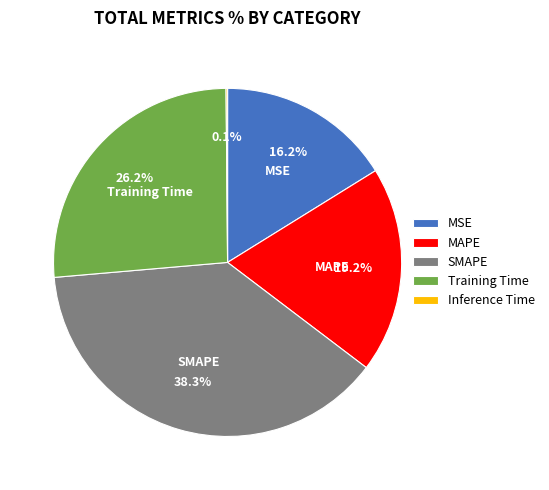

The MAPE slice represents 19% of the pie. True or false?

True